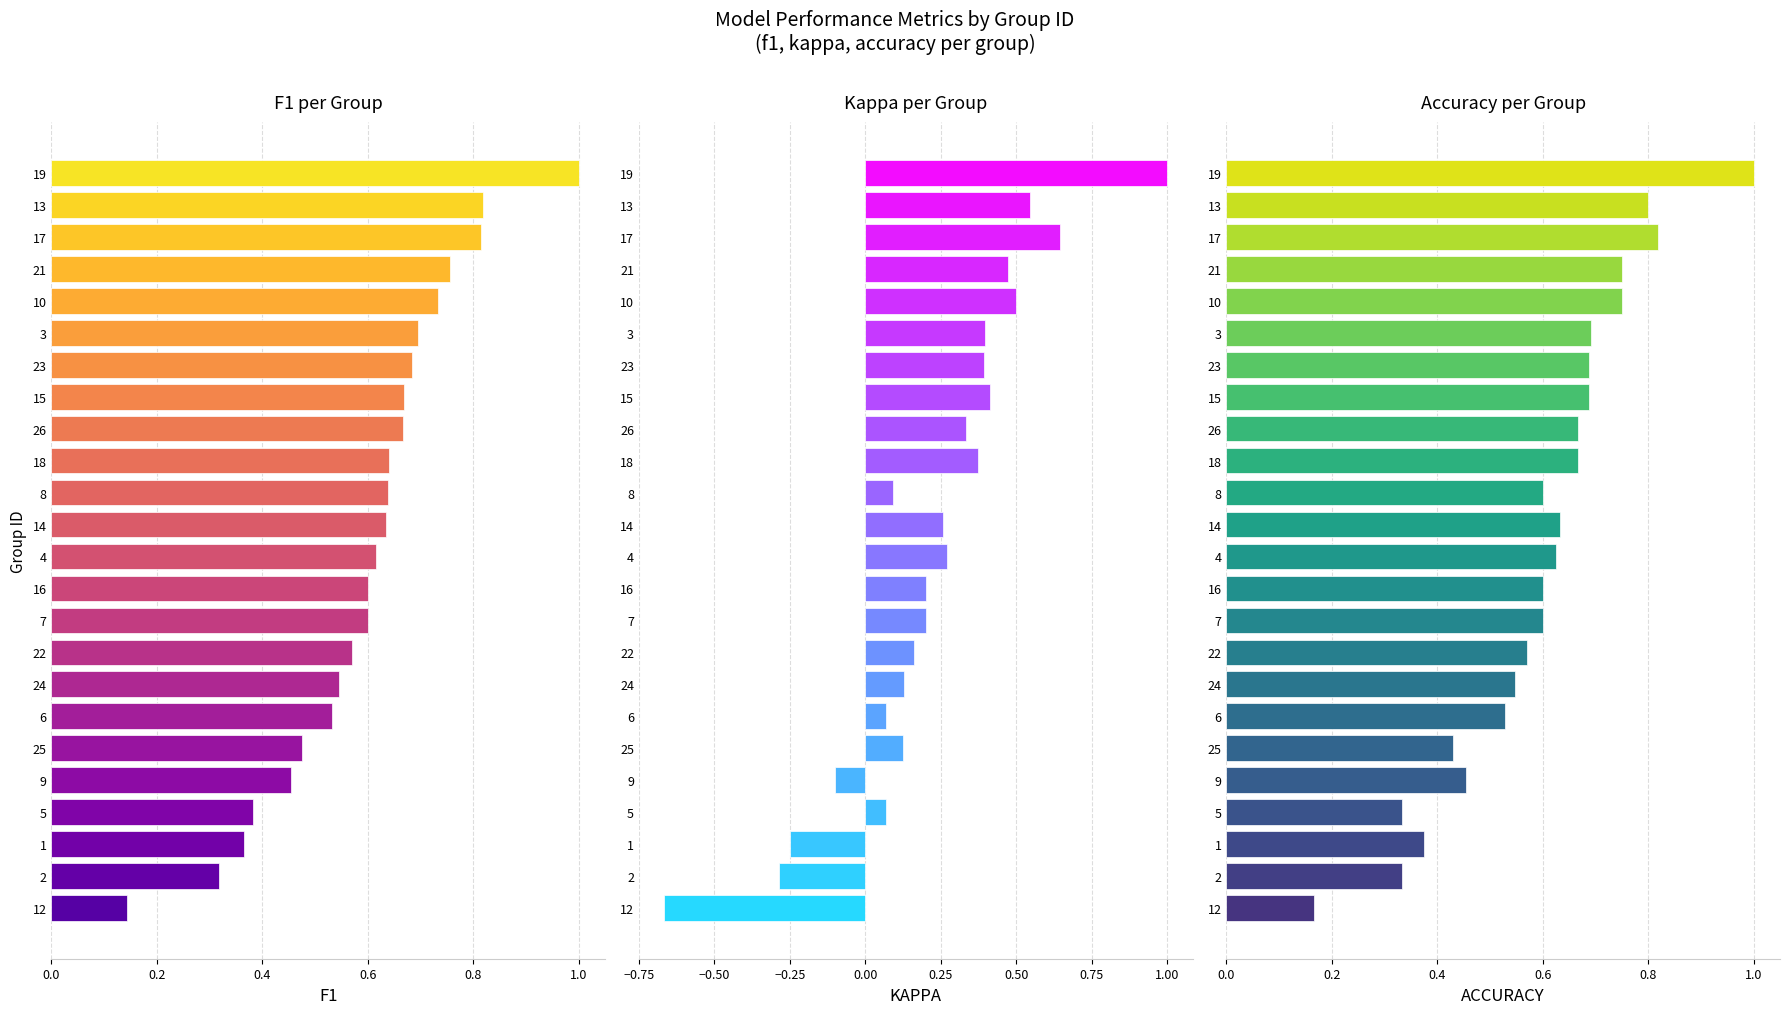

List the series in order of their peak value, highest first.

f1, kappa, accuracy